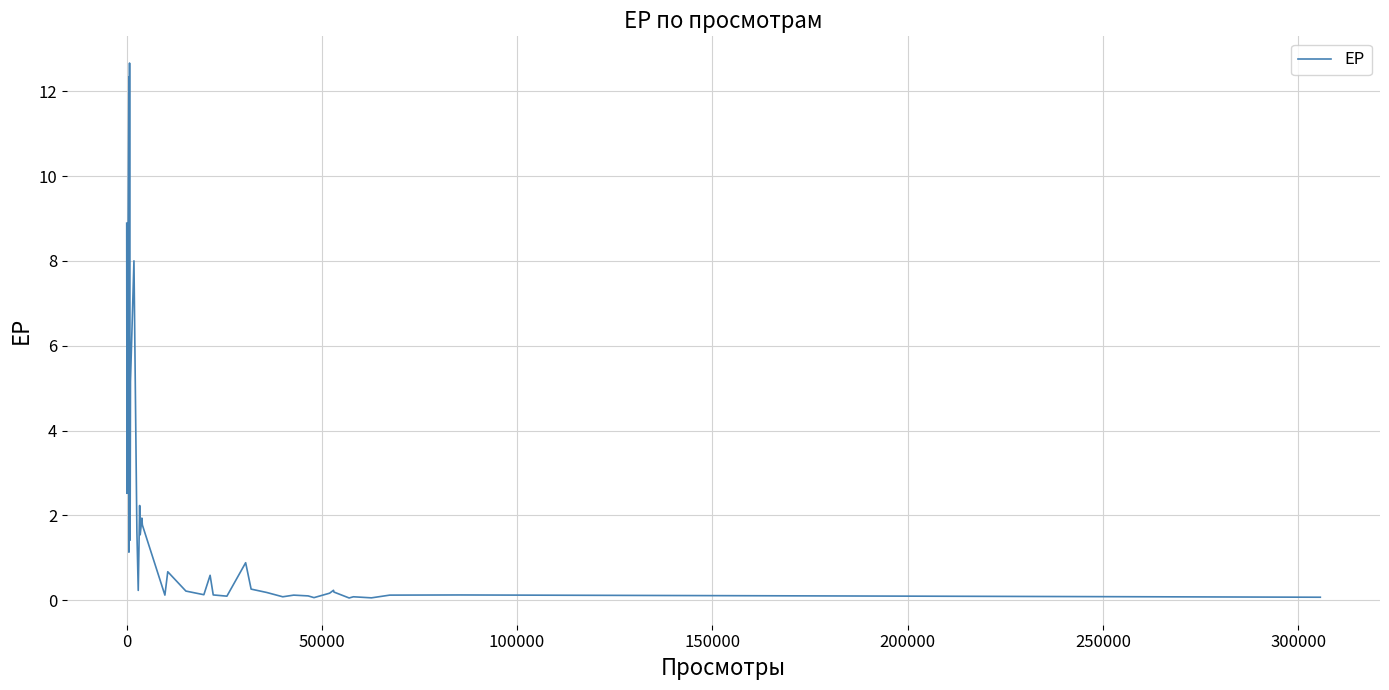

What is the maximum value shown in the chart?

12.7